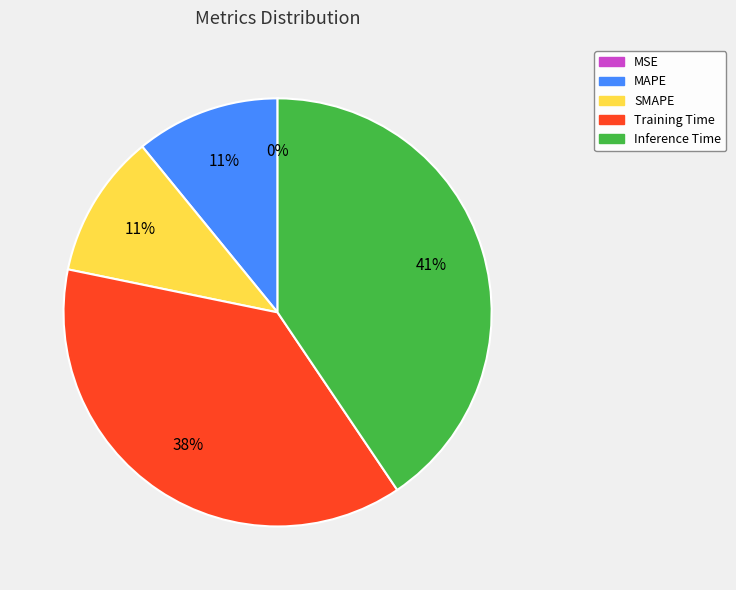

Is it true that Inference Time is 48% of the pie?

False